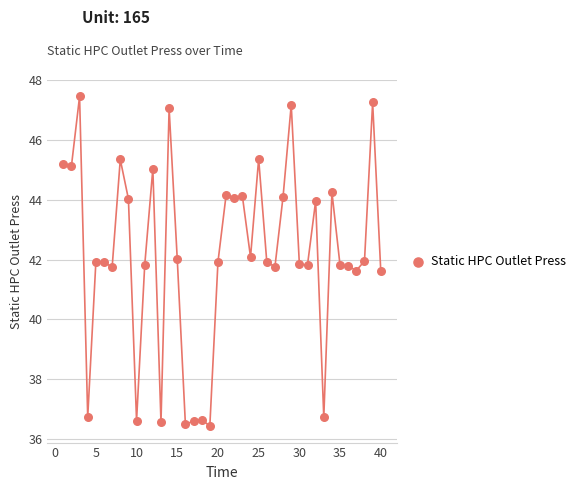

What is the range of Y values (max minus min)?

11.0